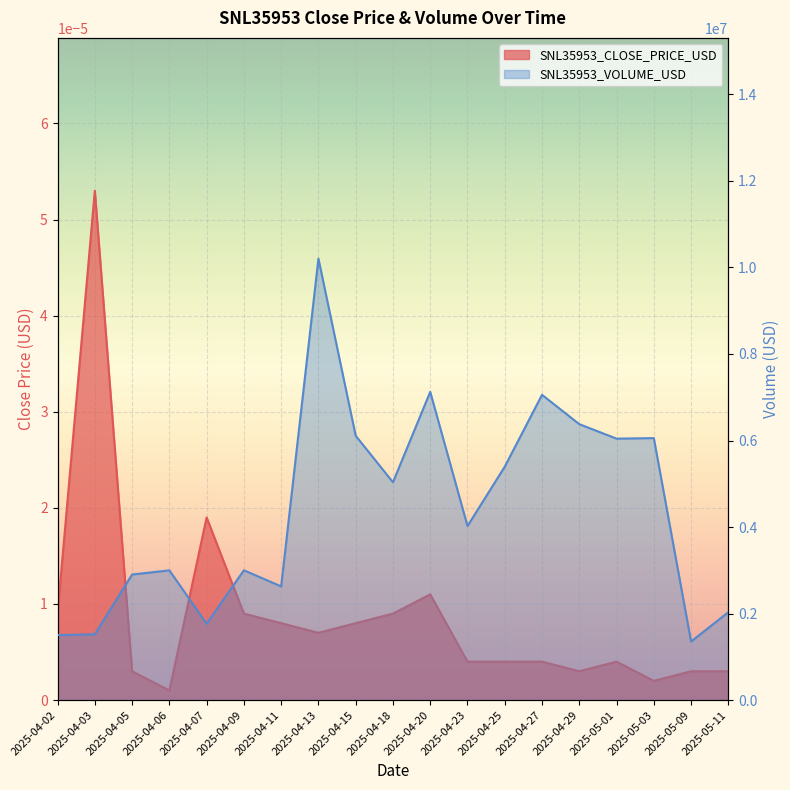

How many lines are shown in the chart?

2